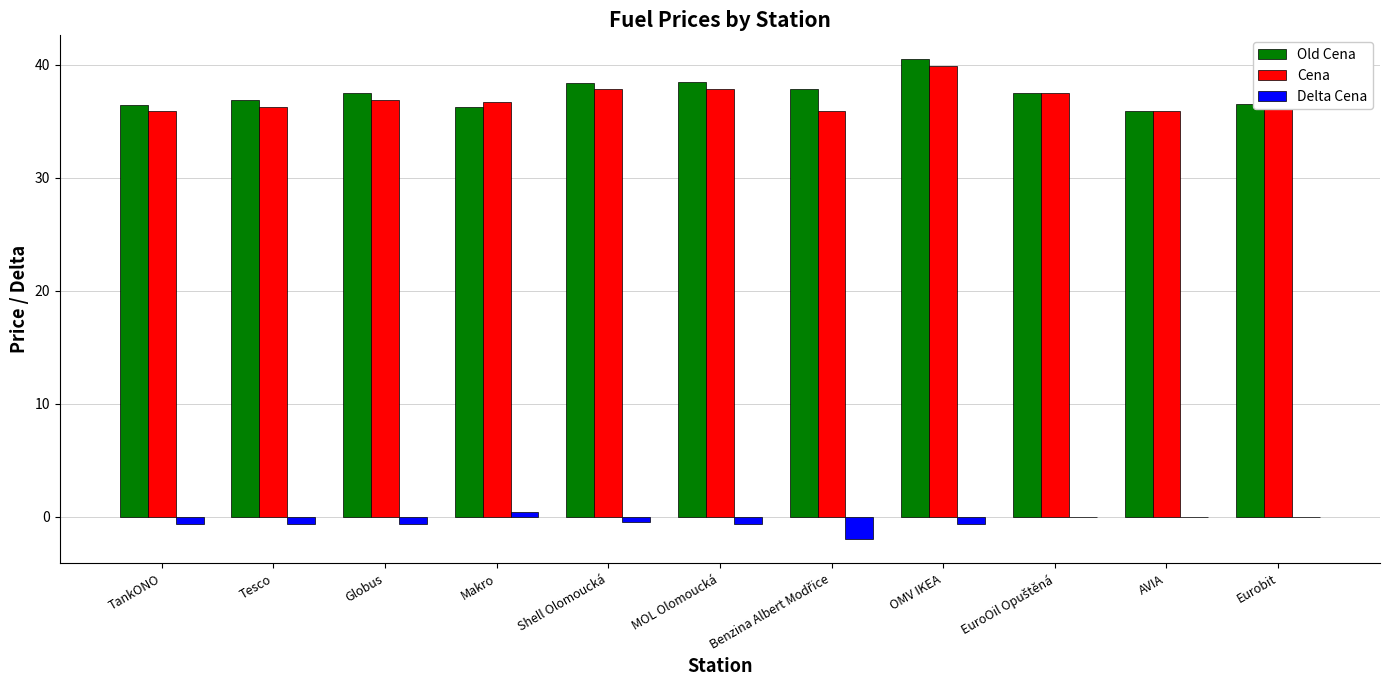

The value of Delta Cena at AVIA is 0.0. True or false?

True